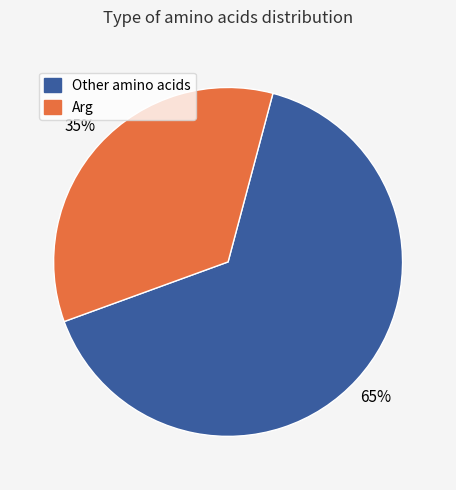

Which slice is the largest?

Other amino acids